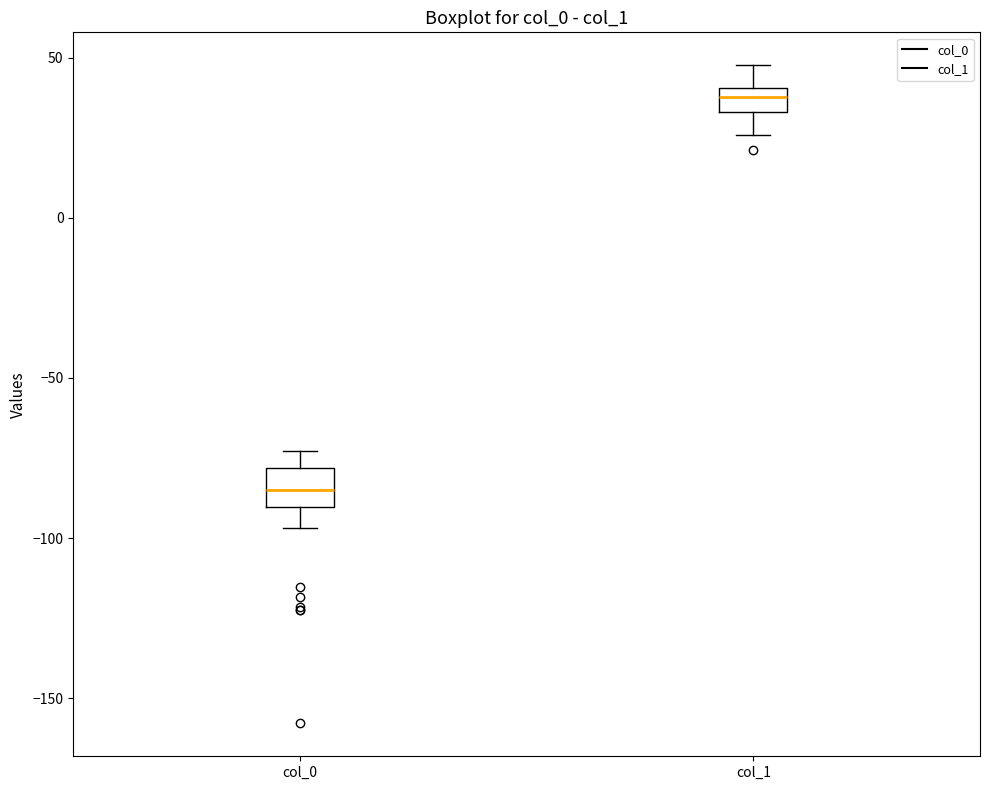

Reading left to right, transcribe this box plot: for each box, give where its median line is, the range the box spans, and where its two whiskers end, as read against the y-axis. The values are not printed on the chart, so give them approximately, as read against the axis.

col_0: median -85, box -90 to -80, whiskers -95 to -75
col_1: median 40 (inside the box), box 35 to 40, whiskers 25 to 50